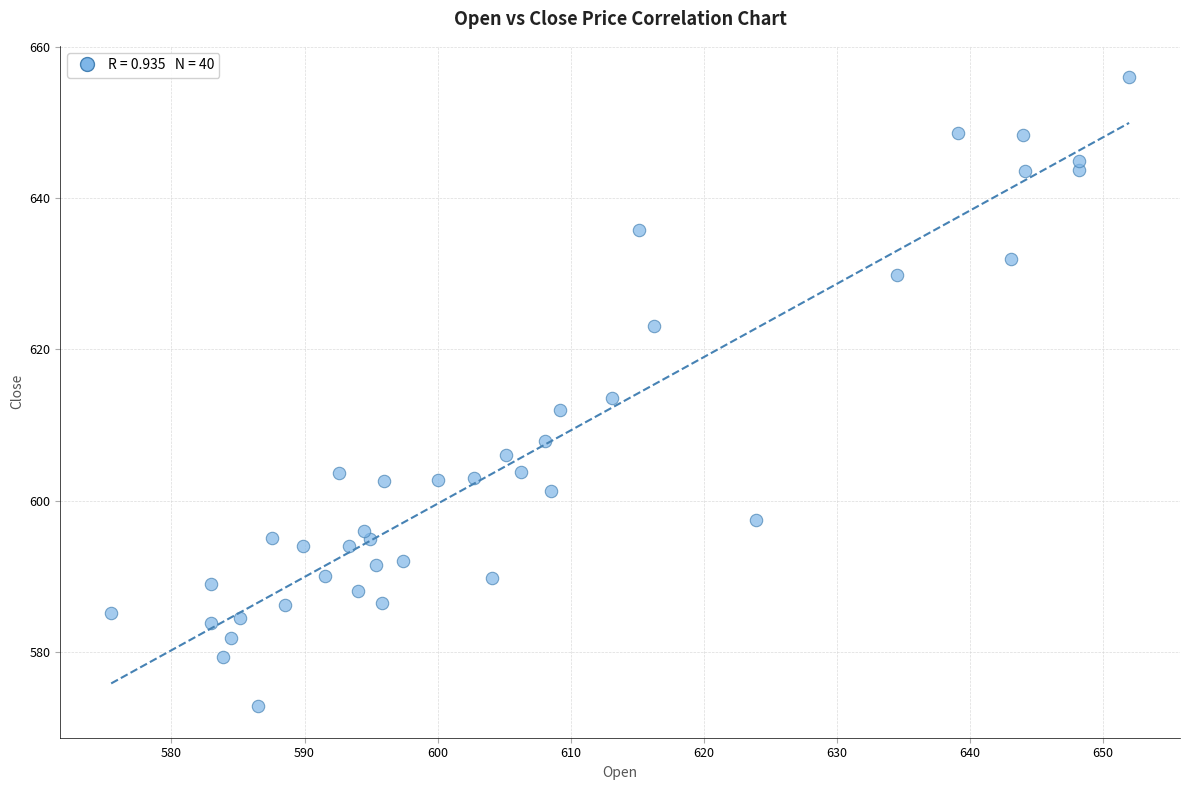

What is the range of X values (max minus min)?

76.5